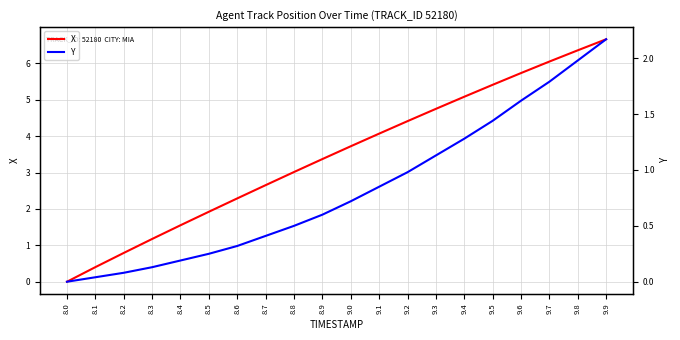

Count the number of categories in the chart.

20